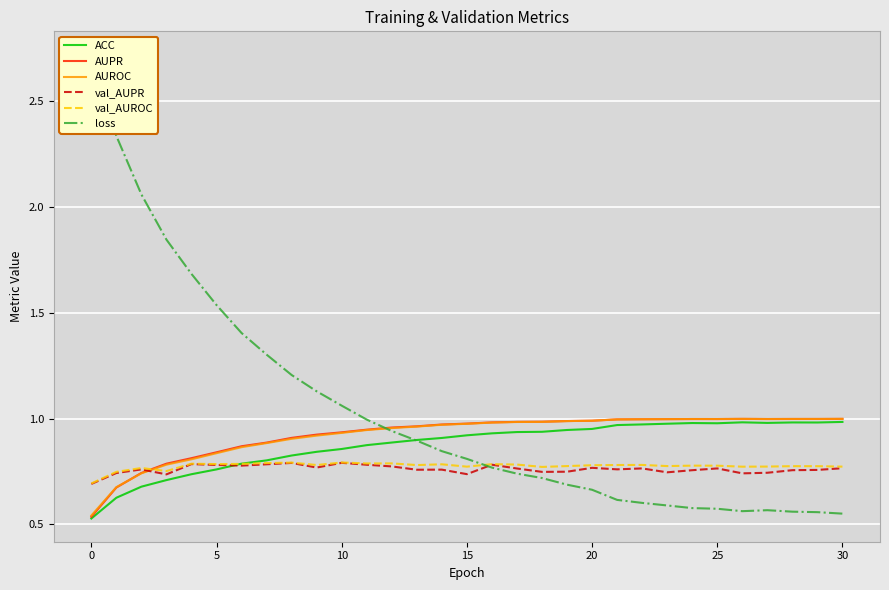

The value of AUROC at 15 is 0.2. True or false?

False